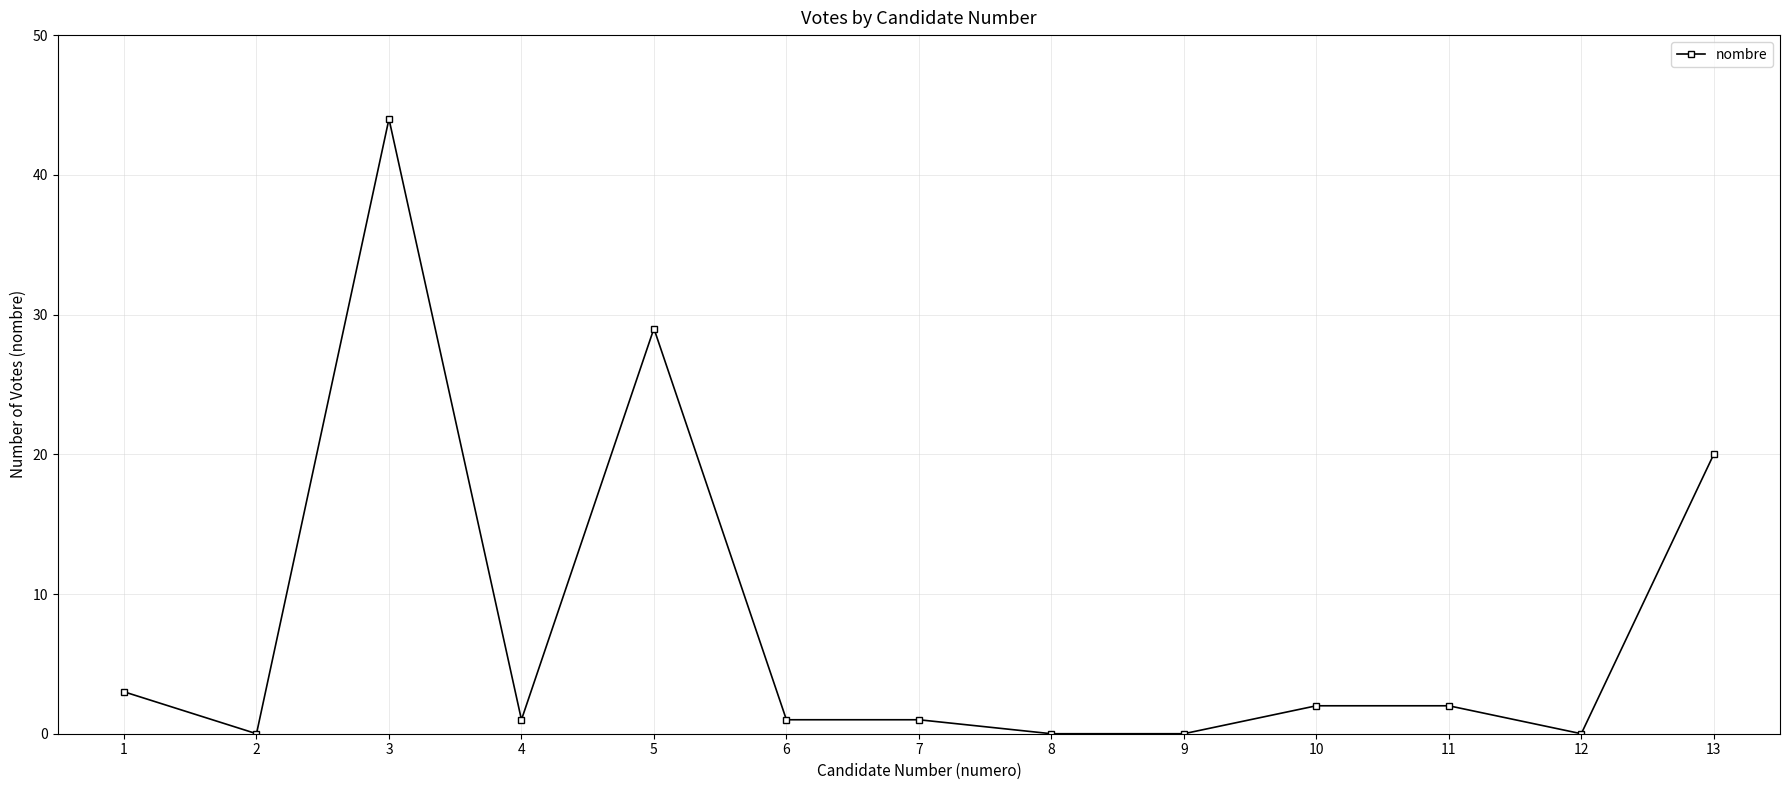

What is the difference between the second highest and second lowest values?

29